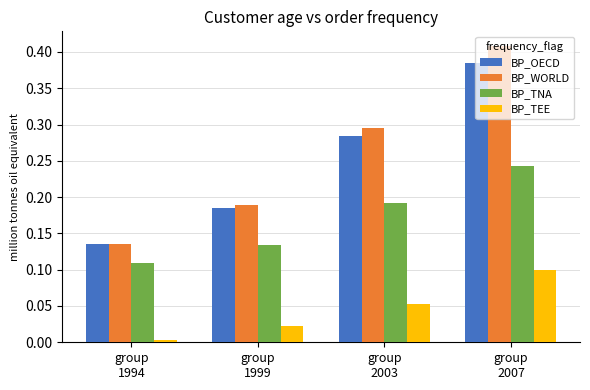

What is the sum of all BP_TNA values?

0.7